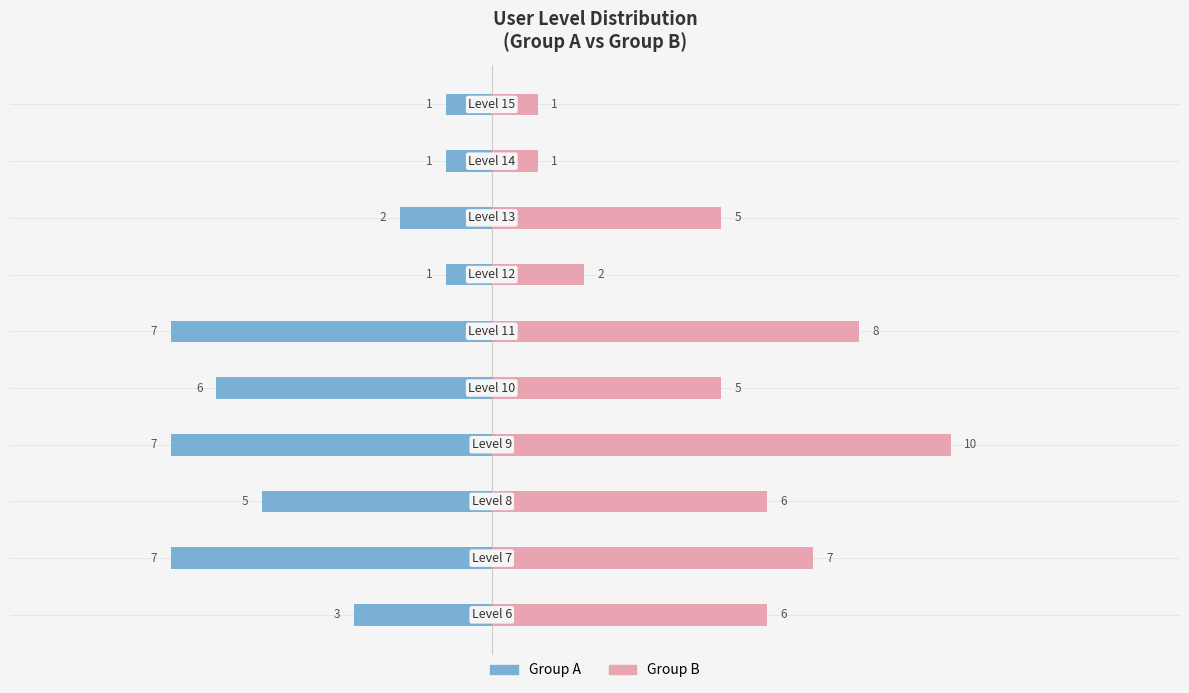

Reading left to right, what are all the values shown in this chart?

Group A: 0=-3	1=-7	2=-5	3=-7	4=-6	5=-7	6=-1	7=-2	8=-1	9=-1
Group B: 0=6	1=7	2=6	3=10	4=5	5=8	6=2	7=5	8=1	9=1